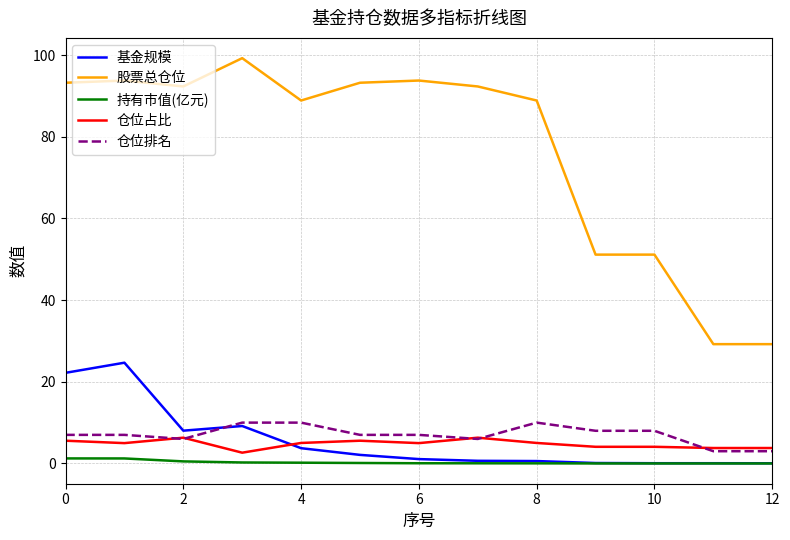

What is the greatest value displayed?

99.2